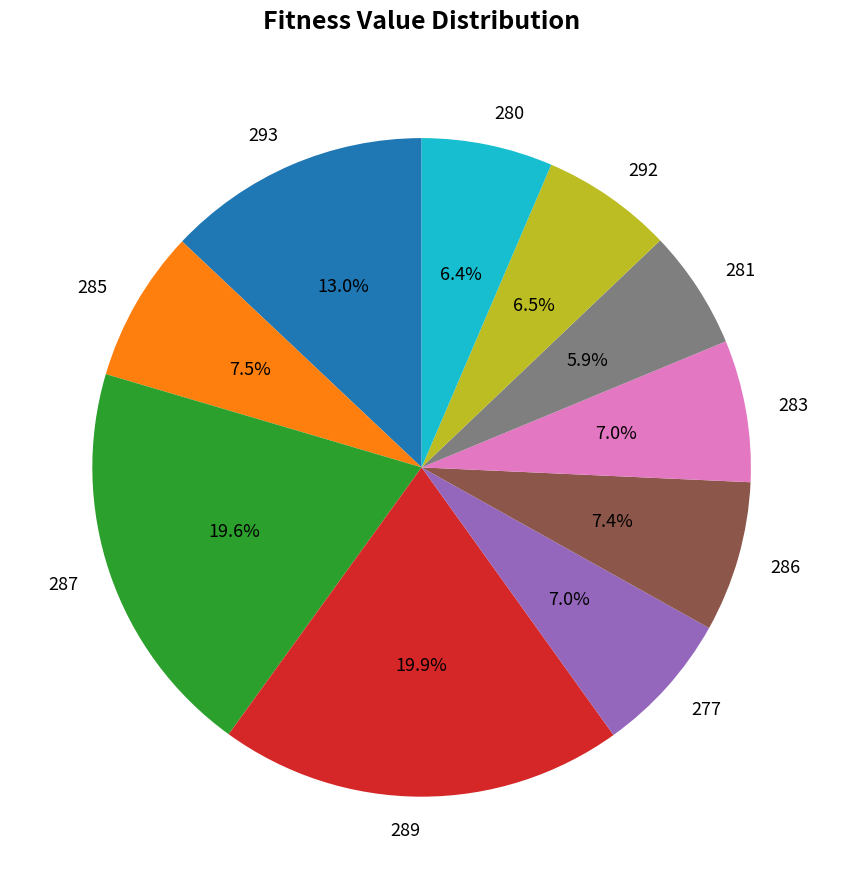

To the nearest percent, what is the average slice percentage?

10%